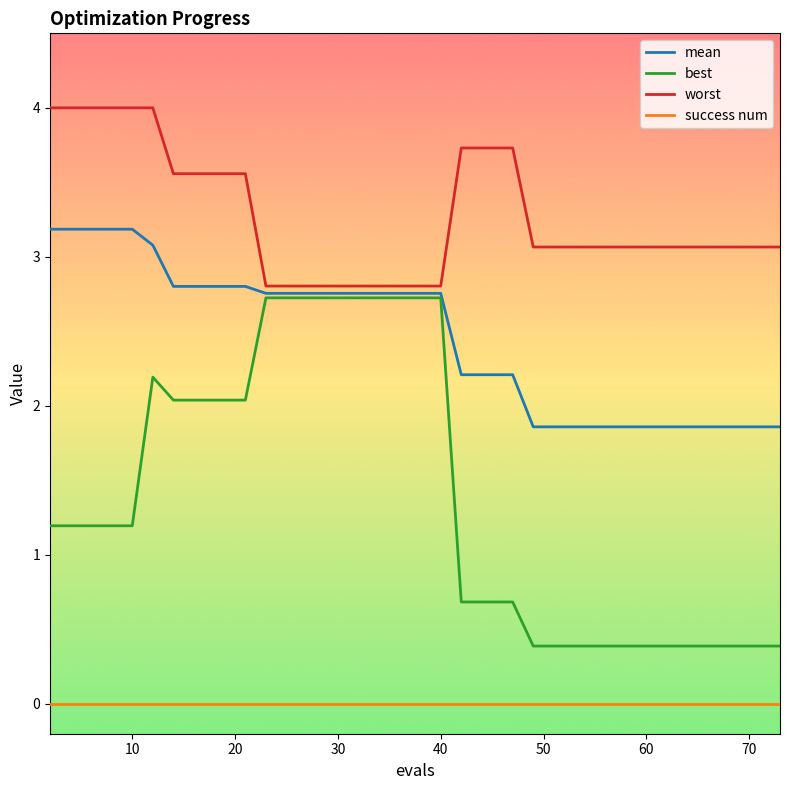

Which series has the largest total across all categories?

worst